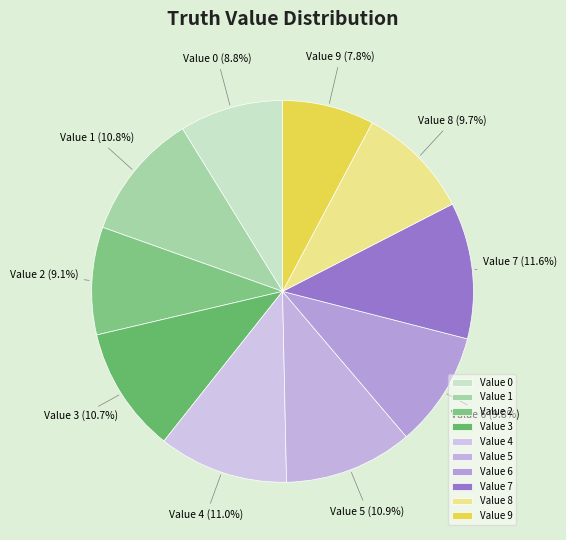

Between Value 3 and Value 9, which is larger?

Value 3